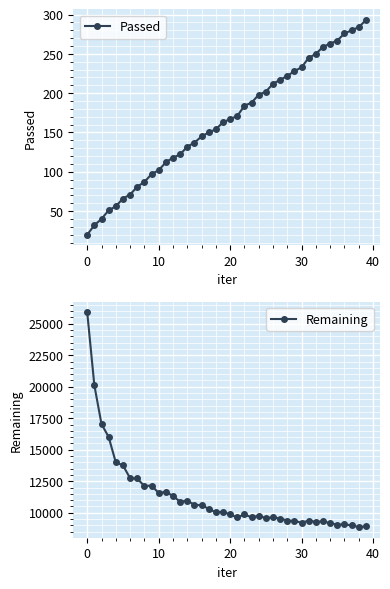

True or false: Remaining has more than 0 interior local peaks.

True